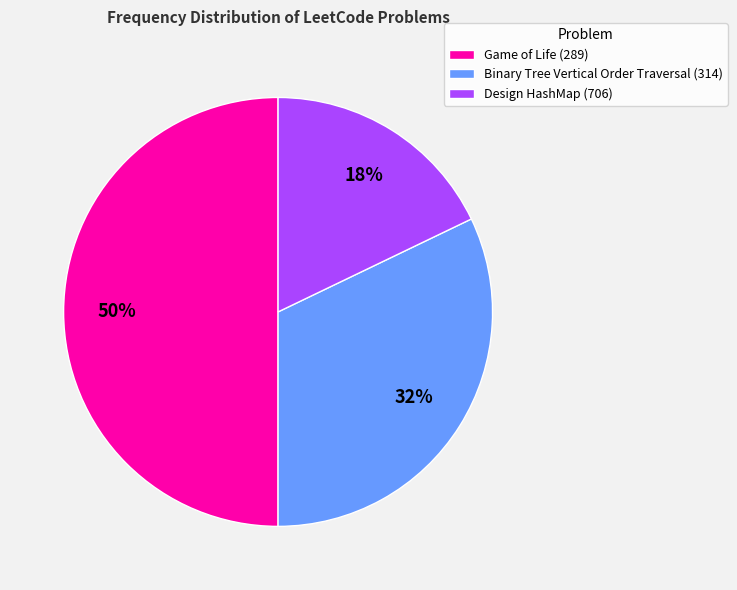

Is it true that Design HashMap (706) is 3% of the pie?

False